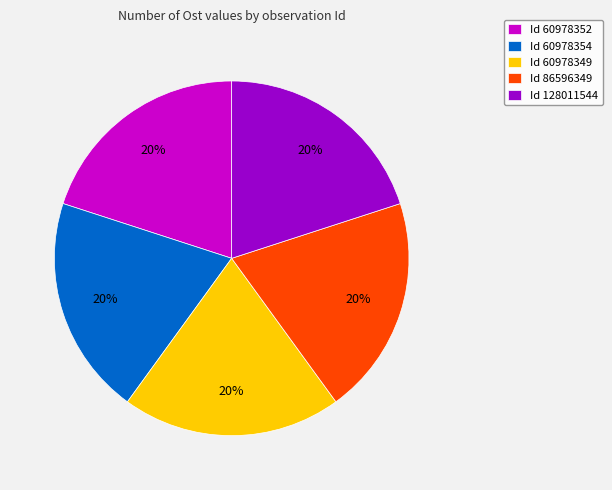

Approximately how many times larger is the value at Id 60978349 compared to Id 128011544?

1.0